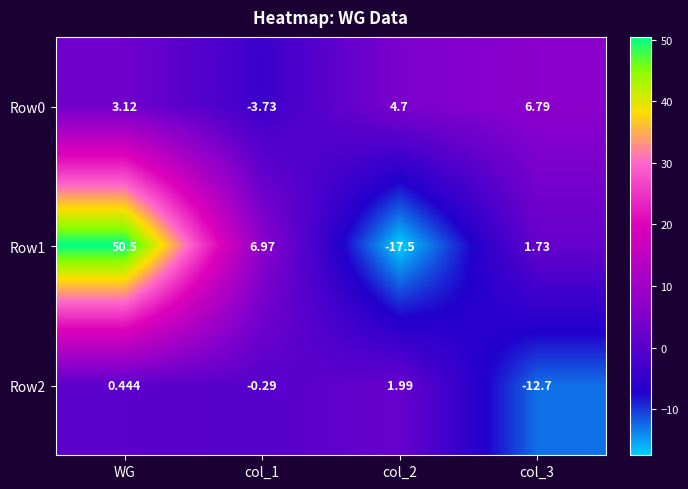

At which category is the sum across all series the highest?

WG